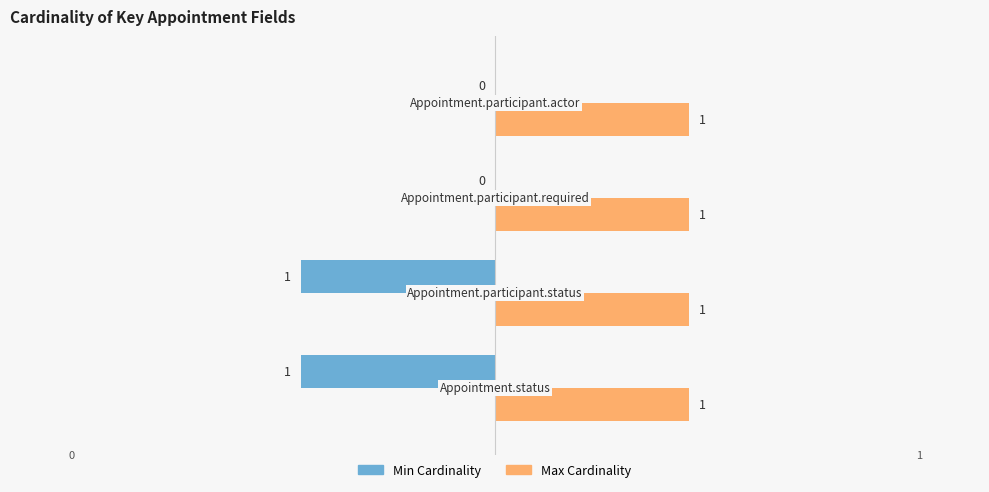

What is the average value of the Min Cardinality series?

0